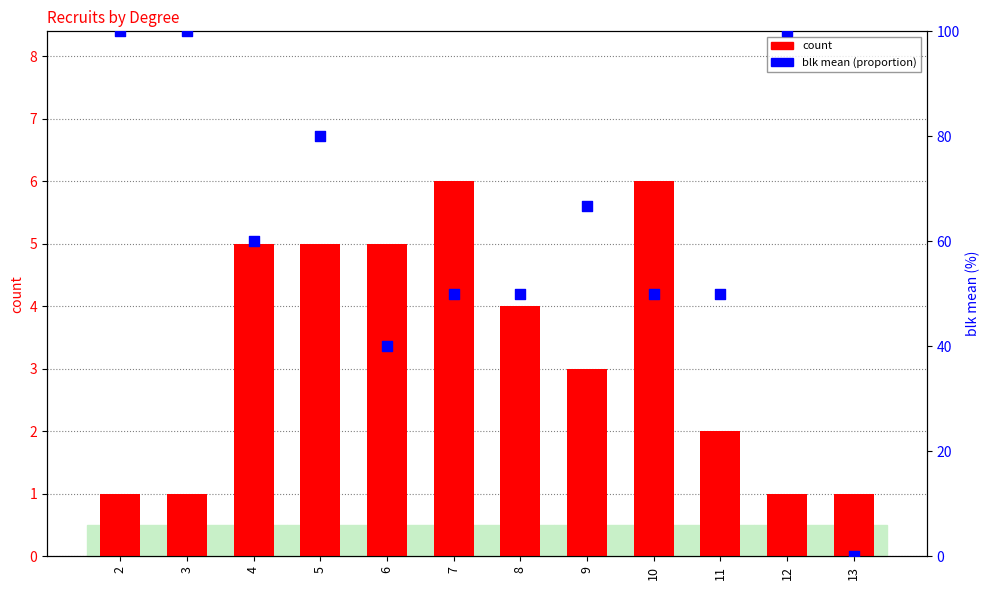

What is the total value across all series at 9?

69.7